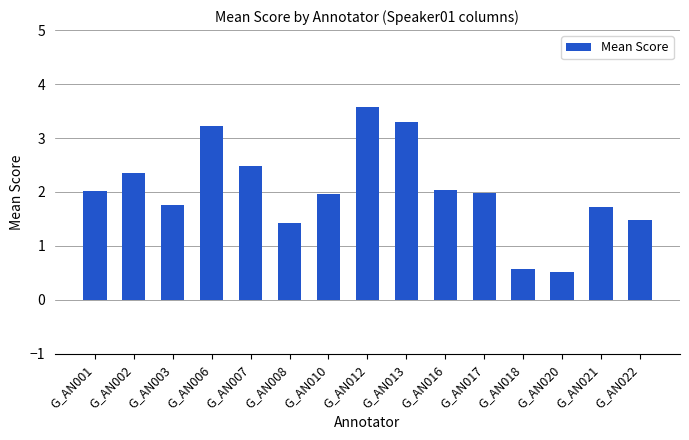

Does the chart contain any negative values?

No